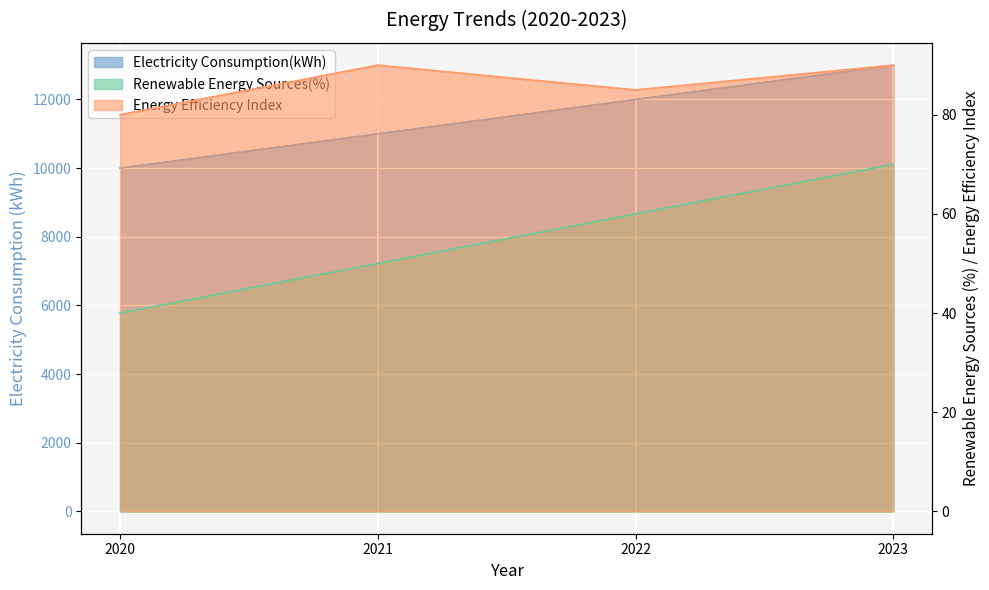

What are all the series names shown in the legend?

Electricity Consumption(kWh), Renewable Energy Sources(%), Energy Efficiency Index